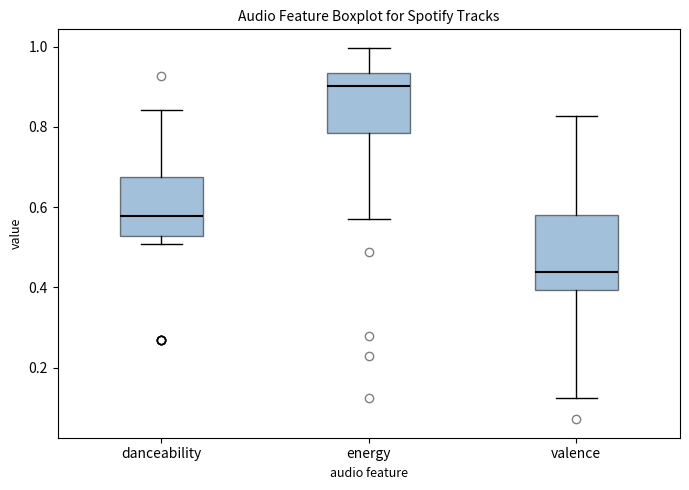

Which box's median line is the highest?

energy